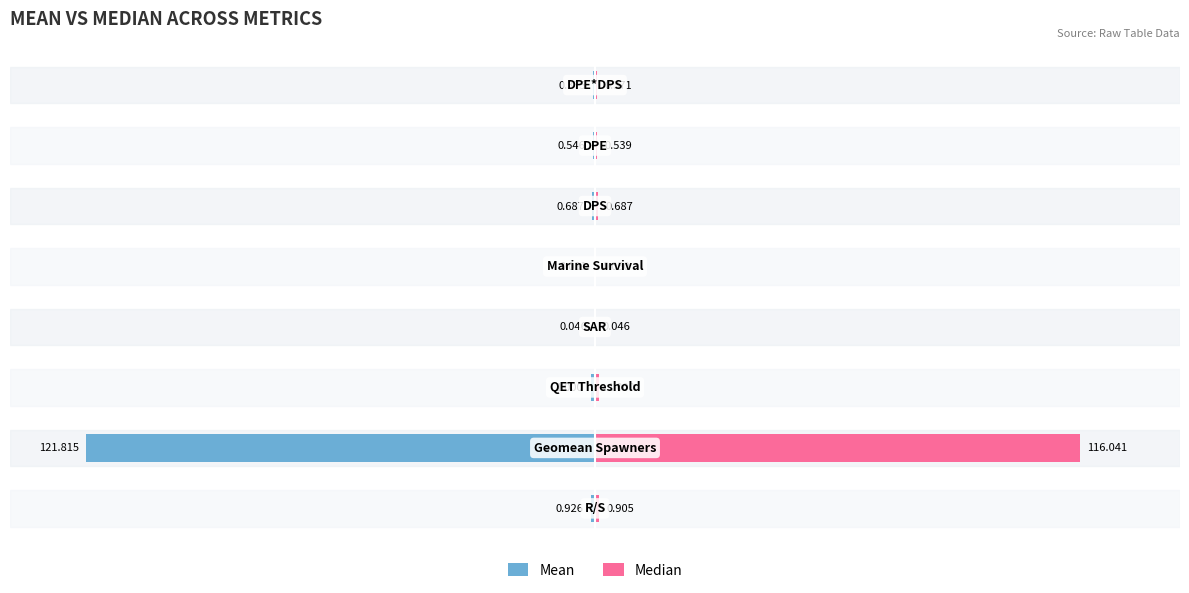

How many bars are there in each group?

2